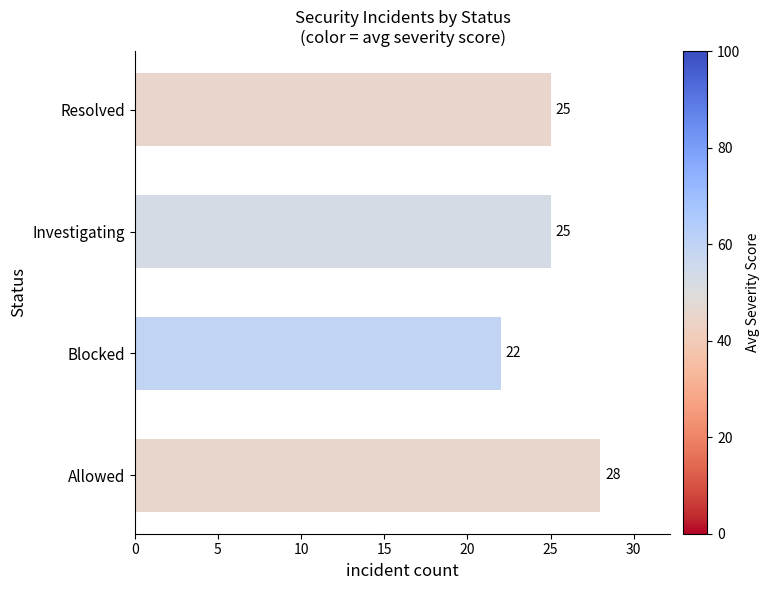

How many categories are shown in the chart?

4